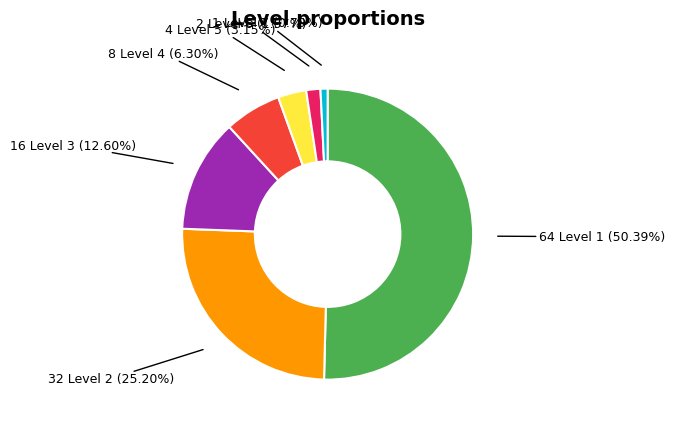

How many slices are in this pie chart?

7